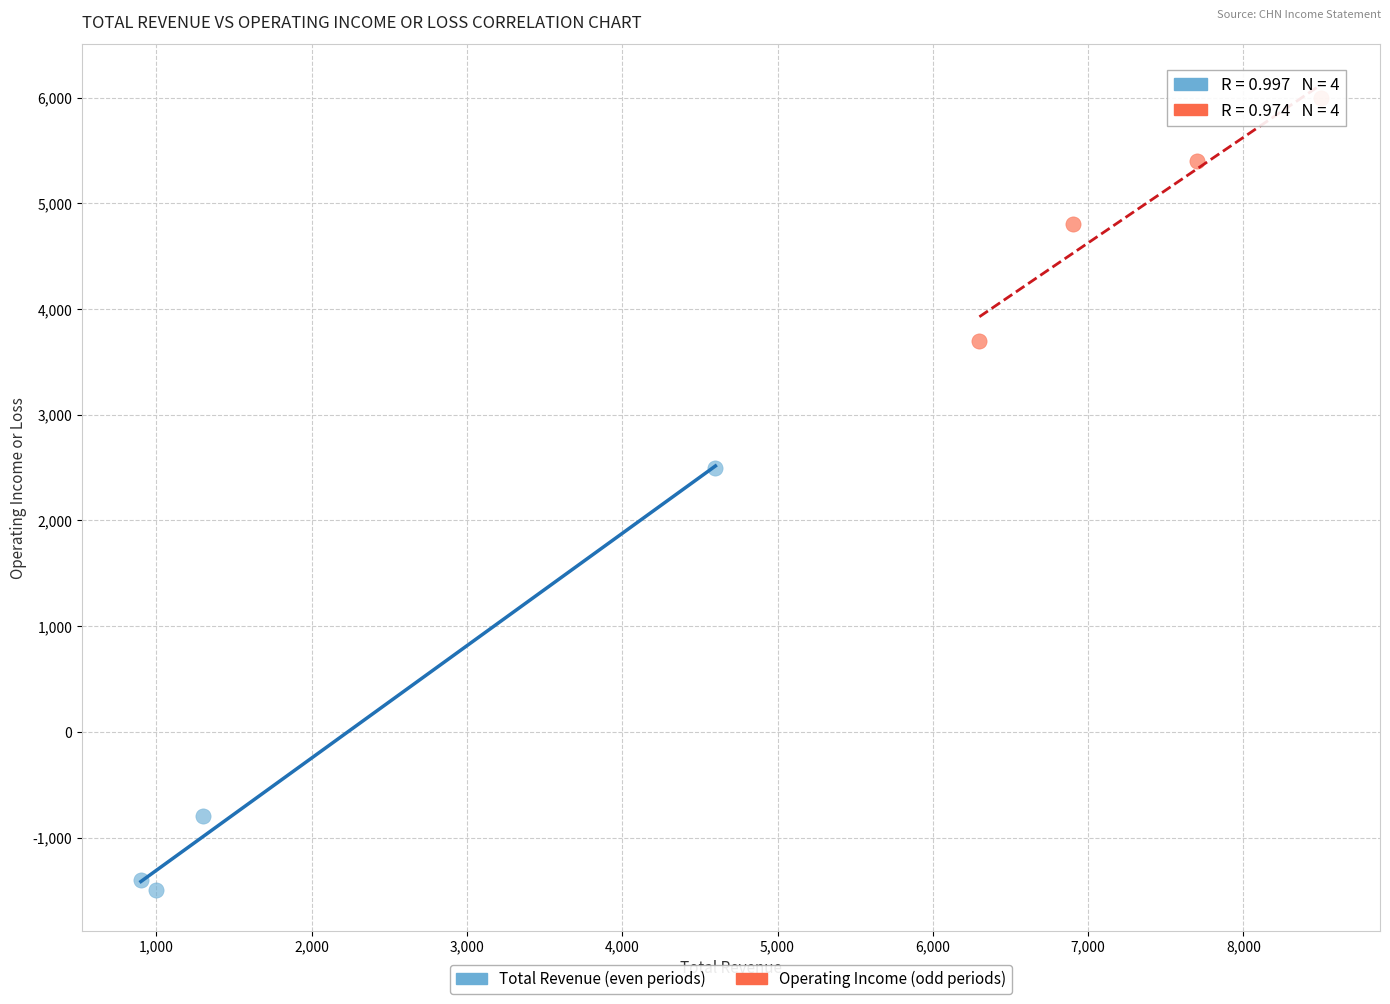

Which series reaches the maximum Y coordinate?

Operating Income (odd periods)